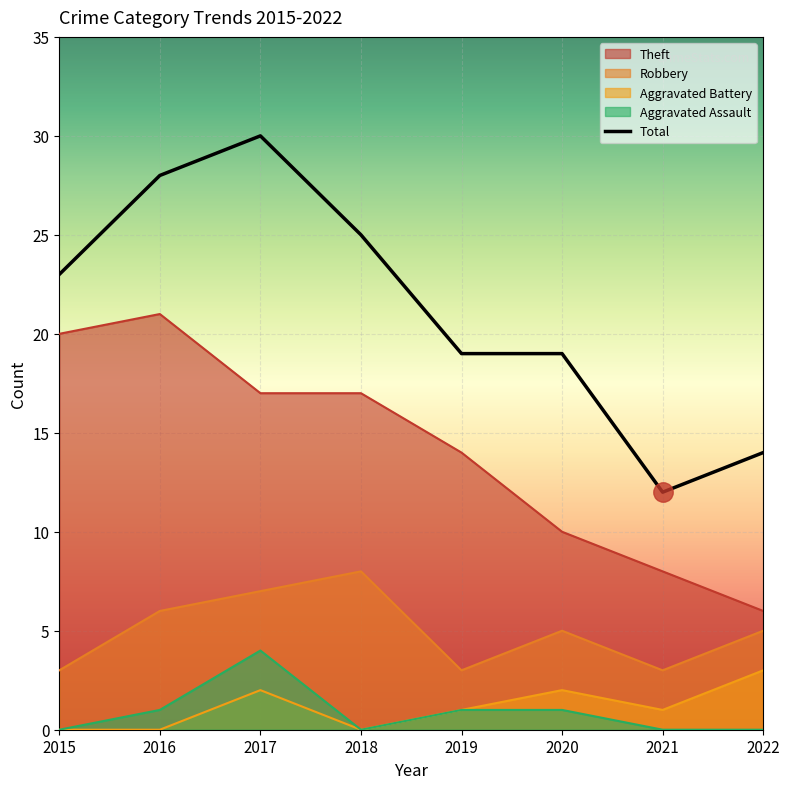

The value at 2016 is 28. True or false?

True